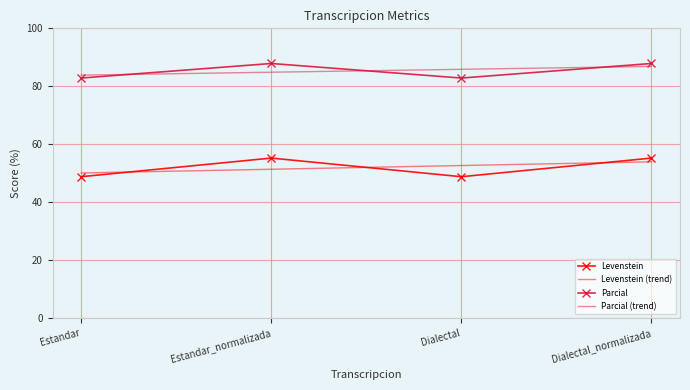

What is the difference between the maximum and minimum values in the Levenstein series?

6.4